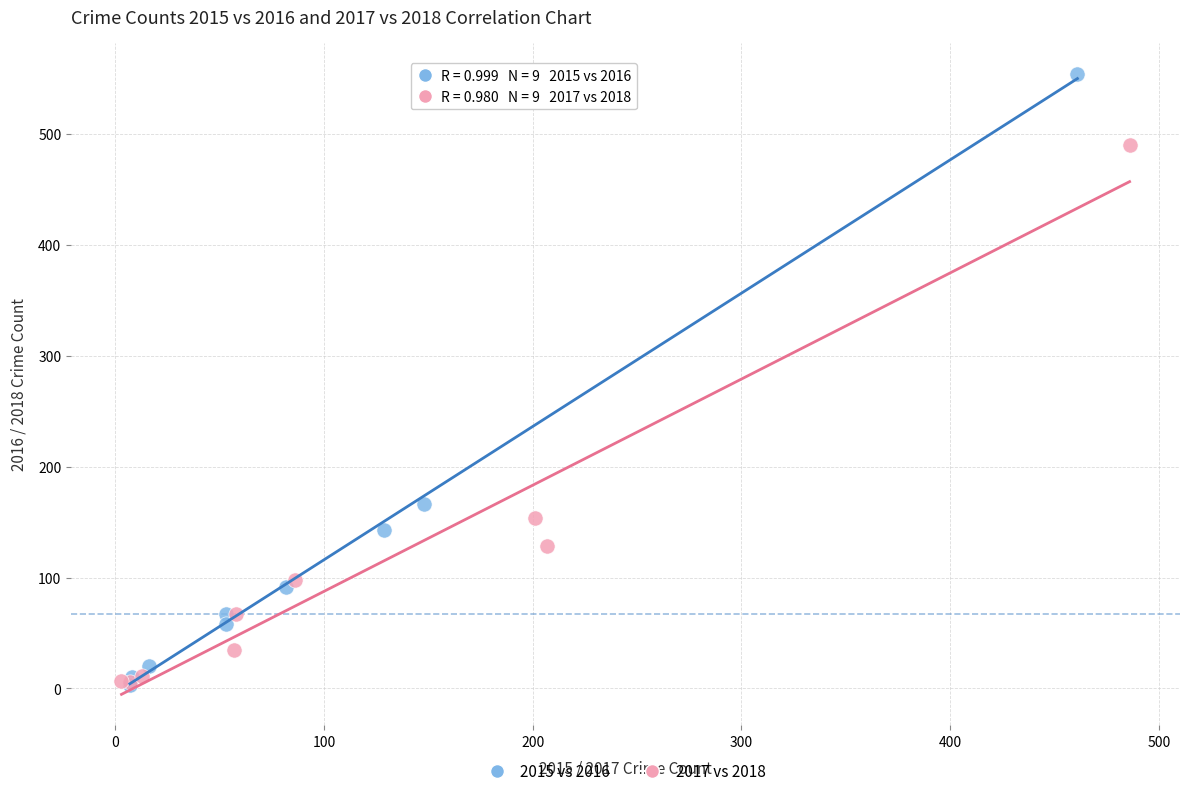

Which series contains the highest Y value?

2015 vs 2016